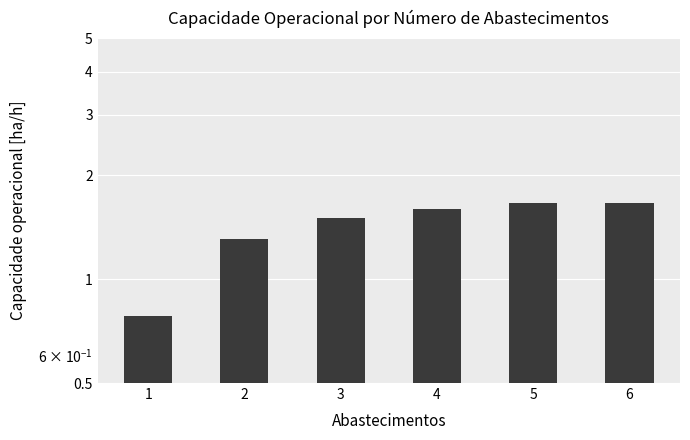

The chart shows a value of 0.6 at 4. True or false?

False